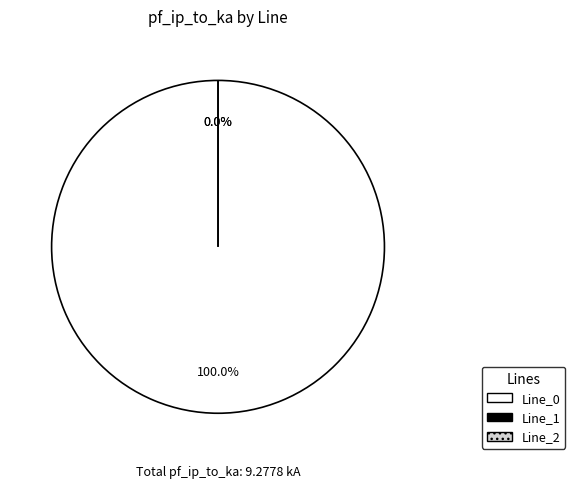

Combined, do Line_0 and Line_2 account for over 50%?

Yes